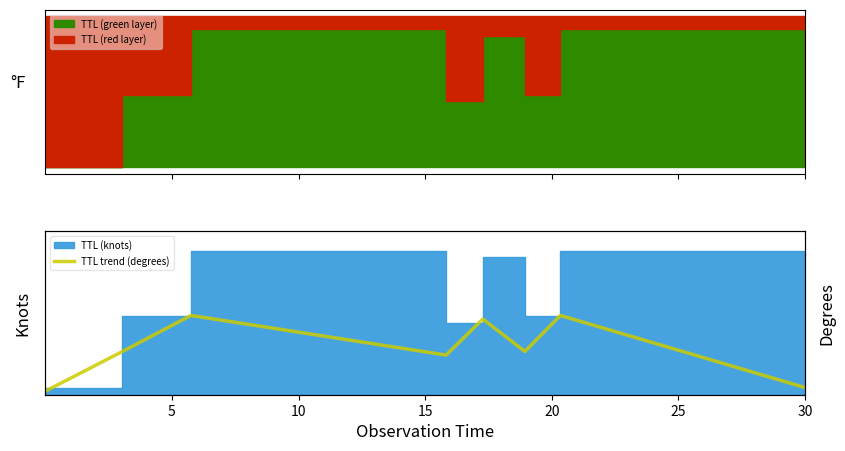

What is the approximate value at 5?

6.6